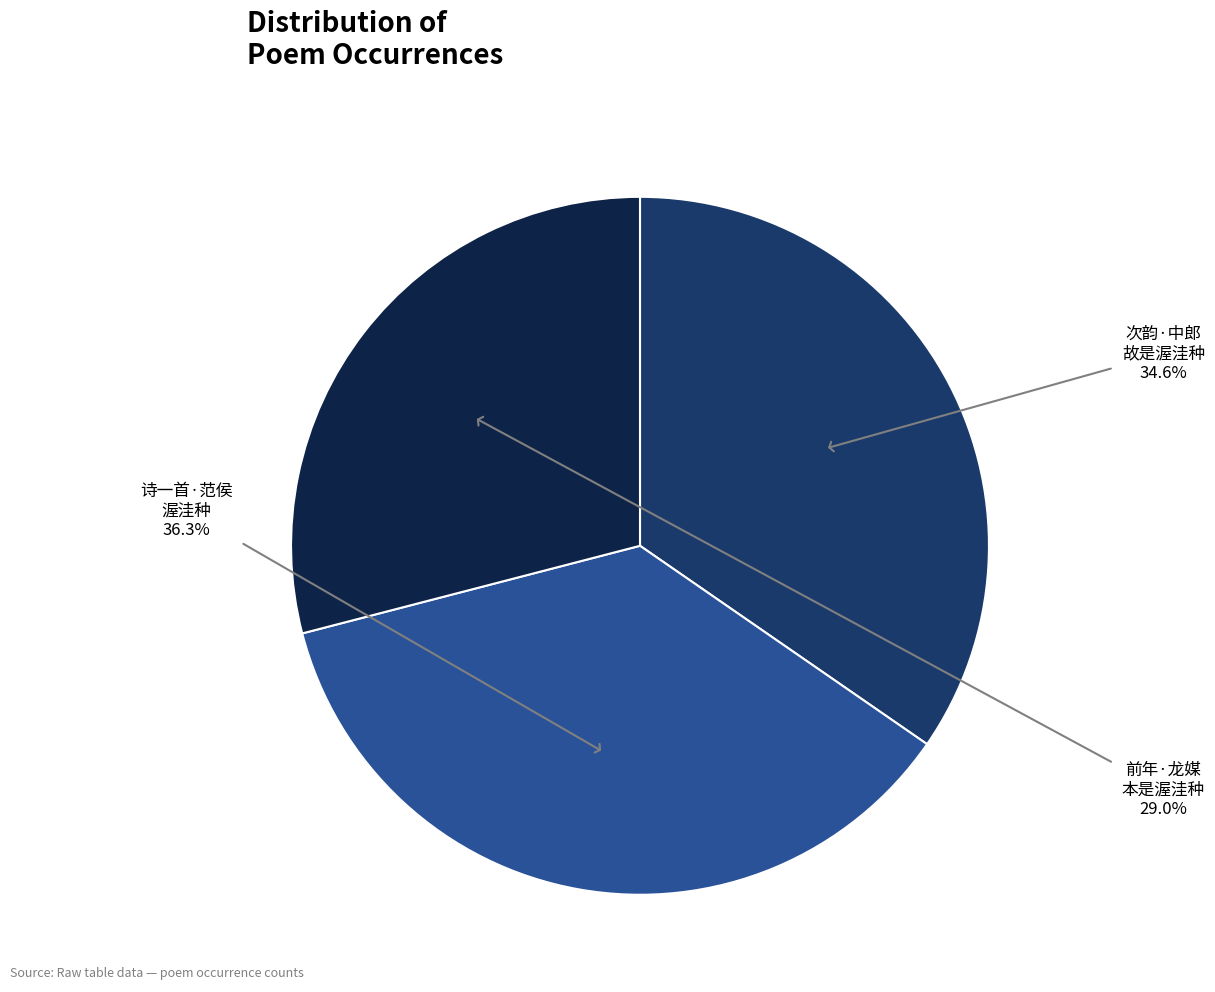

How many slices are in this pie chart?

3